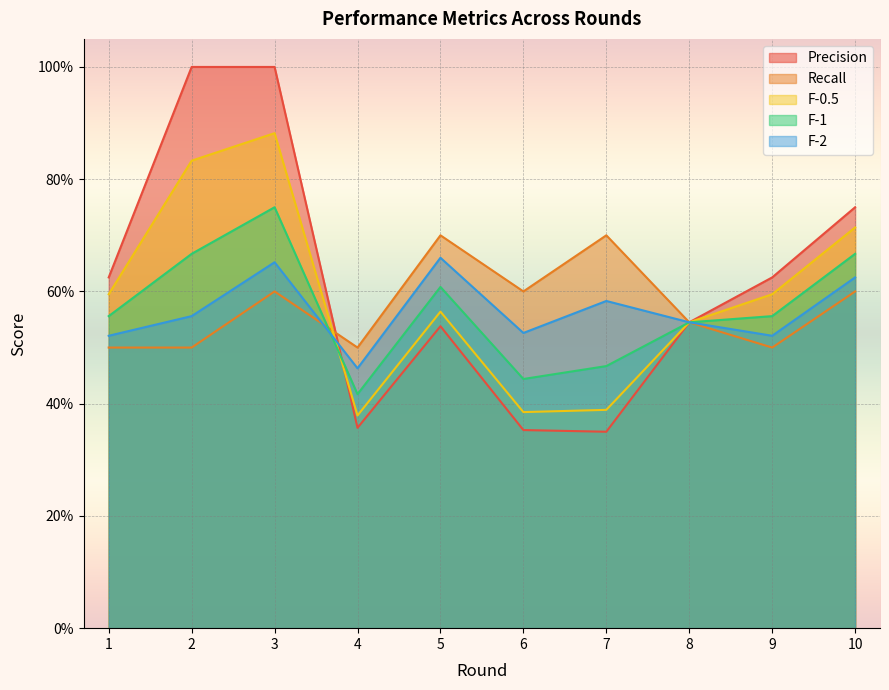

What is the sum of all Recall values?

5.7